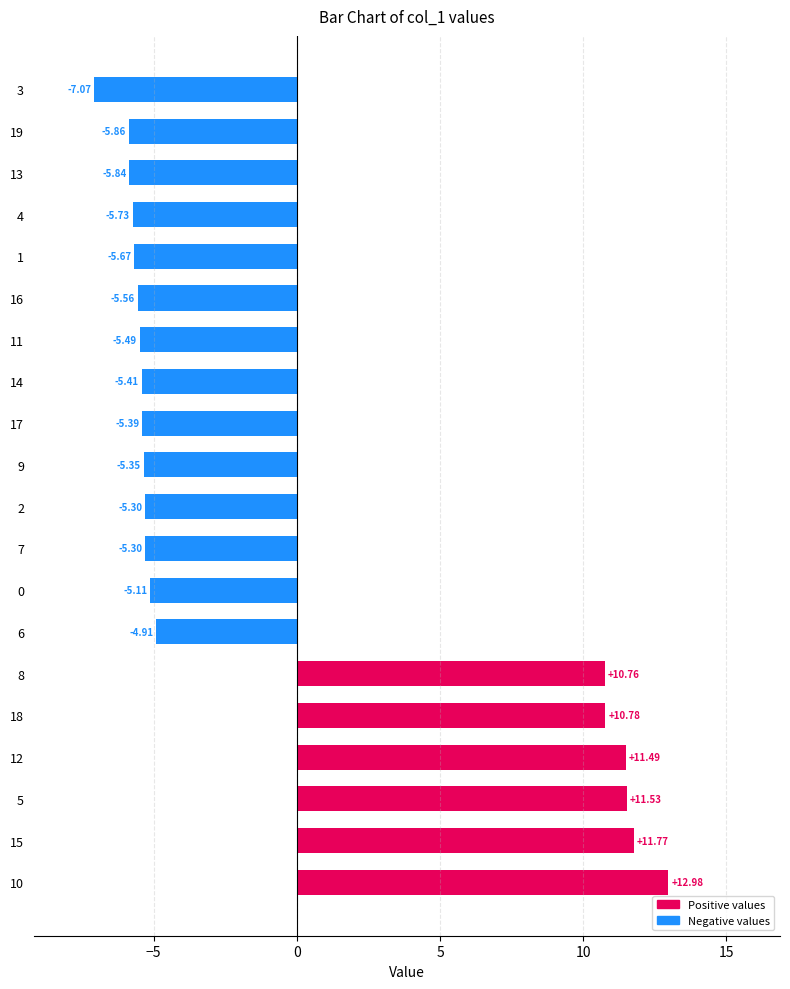

What is the sum of the values at 4 and 17?

-11.1